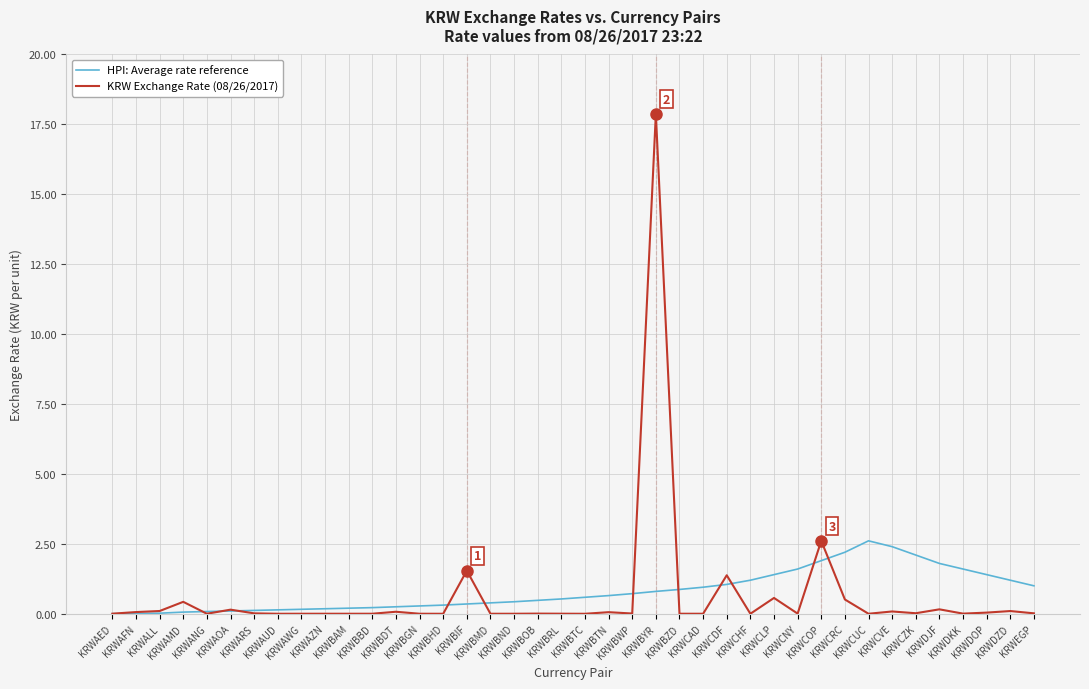

Which series has the largest range (max minus min)?

KRW Exchange Rate (08/26/2017)